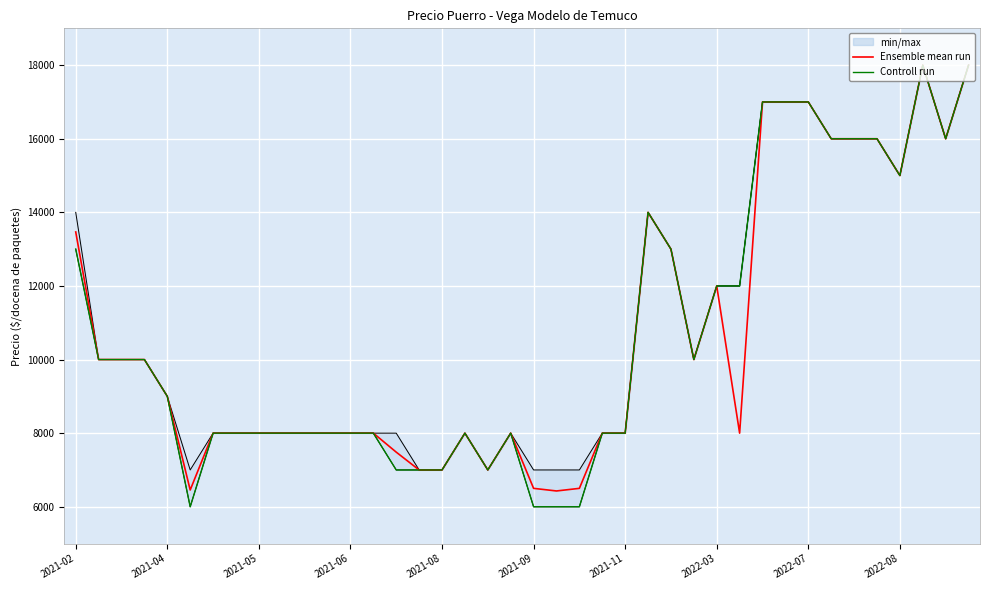

Reading right to left, what are all the values shown in this chart?

Ensemble mean run: 18000	16000	18000	15000	16000	16000	16000	17000	17000	17000	8000	12000	10000	13000	14000	8000	8000	6500	6429	6500	8000	7000	8000	7000	7000	7484	8000	8000	8000	8000	8000	8000	8000	8000	6455	9000	10000	10000	10000	13467
Controll run: 18000	16000	18000	15000	16000	16000	16000	17000	17000	17000	12000	12000	10000	13000	14000	8000	8000	6000	6000	6000	8000	7000	8000	7000	7000	7000	8000	8000	8000	8000	8000	8000	8000	8000	6000	9000	10000	10000	10000	13000